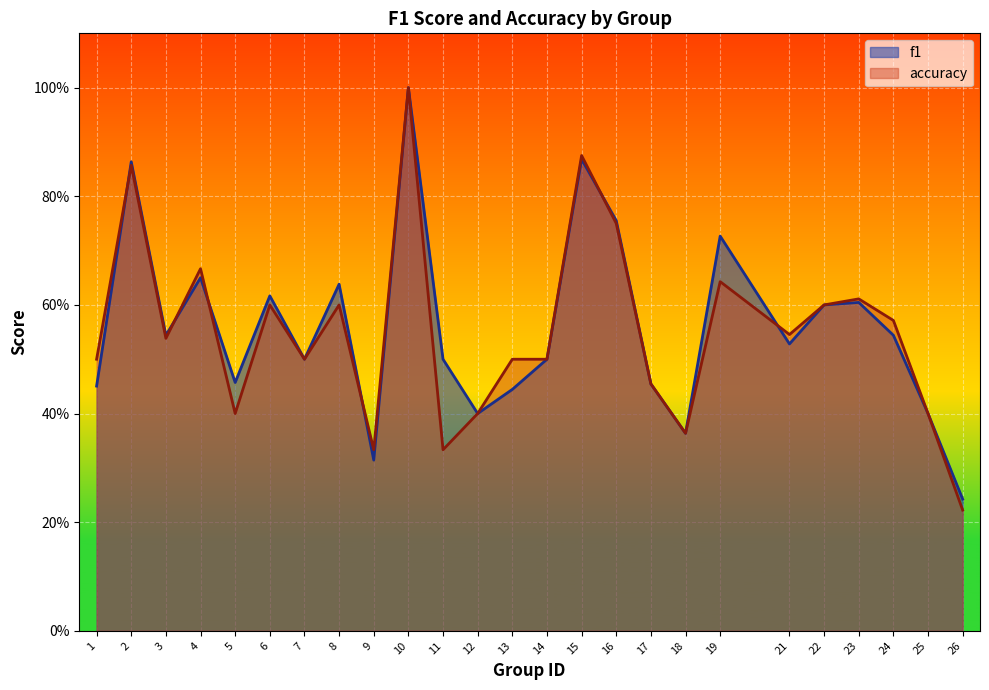

Read the f1 value at 24.

0.5